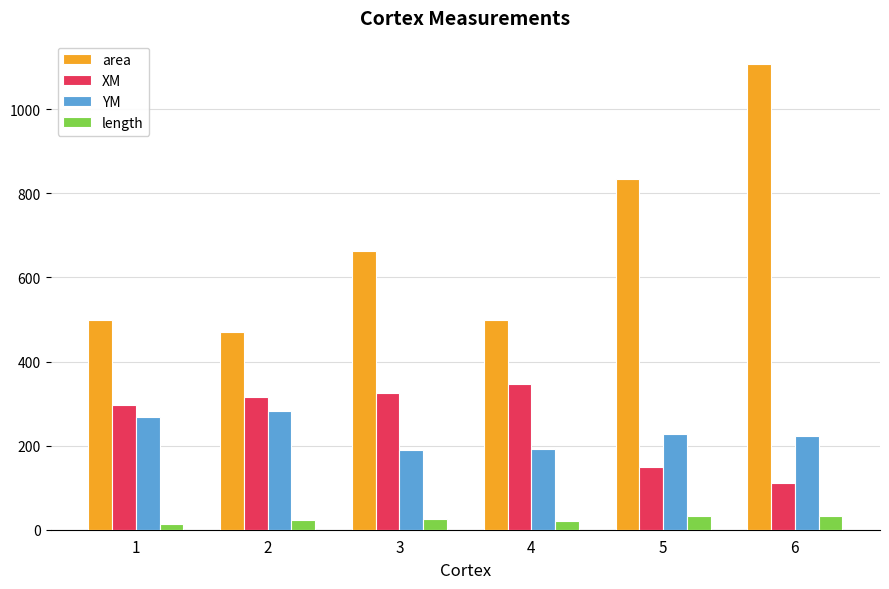

List the series in order of their peak value, lowest first.

length, YM, XM, area